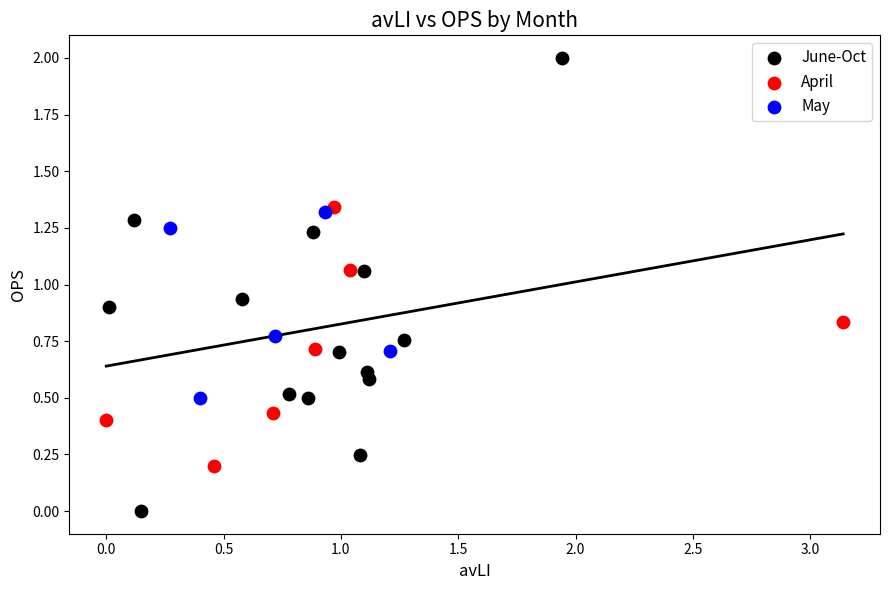

Which series contains the lowest Y value?

June-Oct